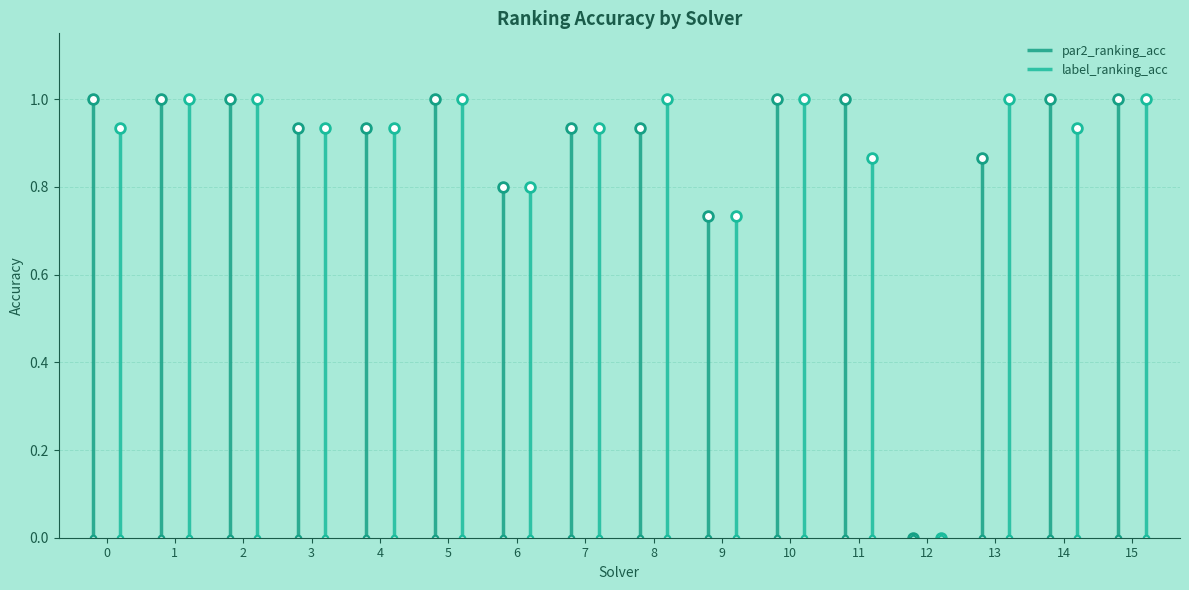

Is this an area chart (filled region under the line)?

No